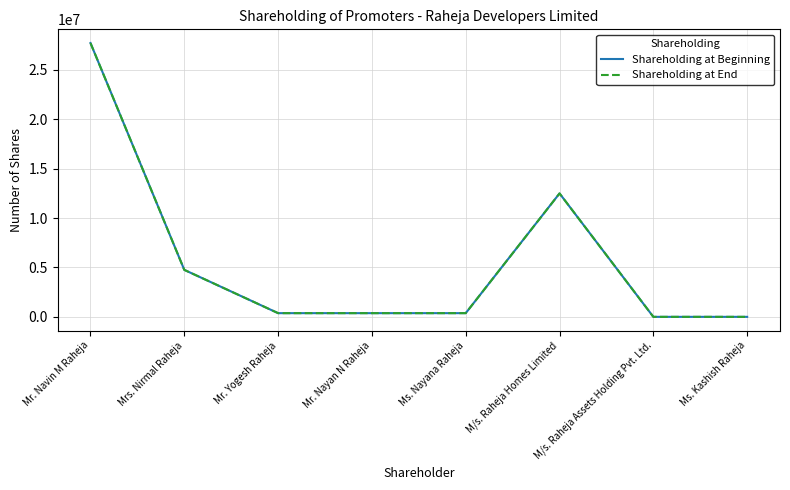

Does the chart display data point markers on the line(s)?

No